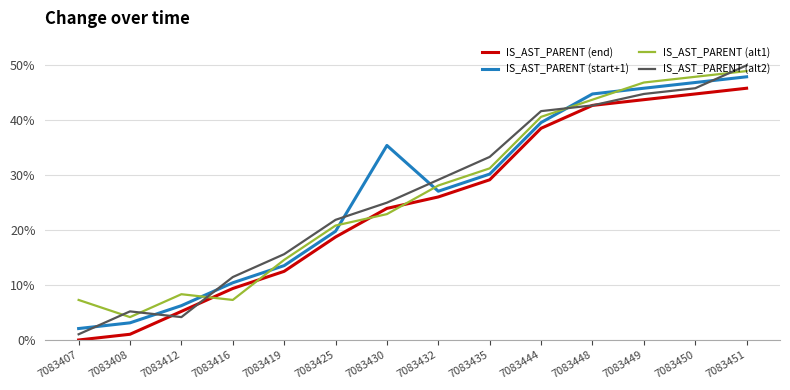

Is the value of IS_AST_PARENT (alt2) at 7083430 greater than the value of IS_AST_PARENT (start+1) at 7083432?

No